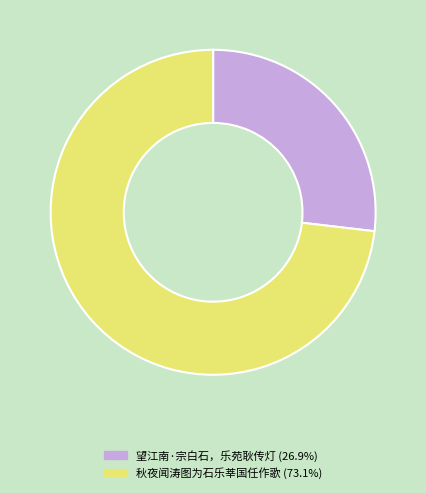

Does 秋夜闻涛图为石乐莘国任作歌 account for over 50% of the chart?

Yes